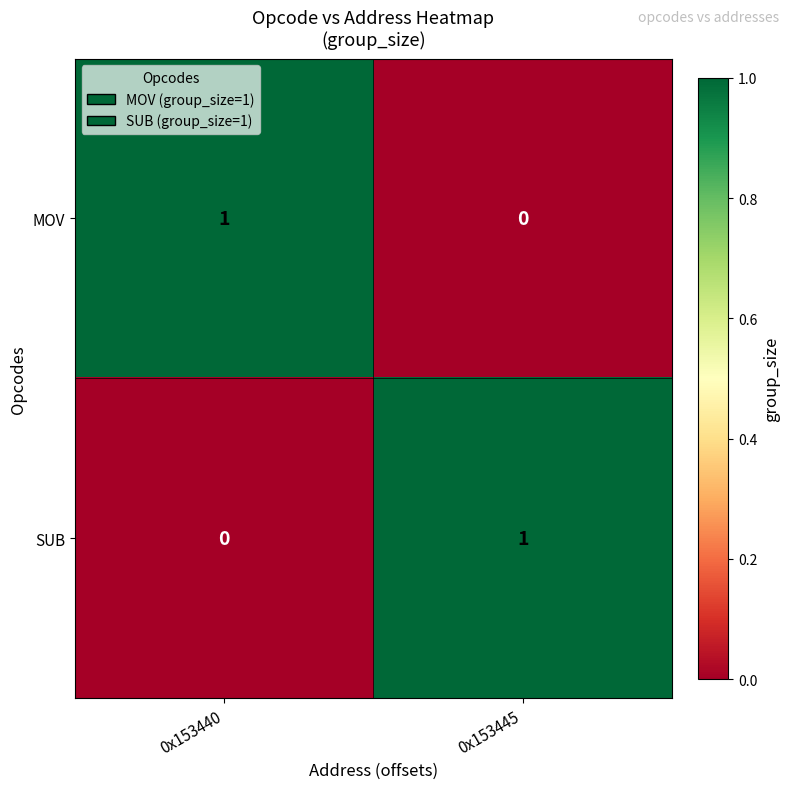

The value of SUB at 0x153445 is 1. True or false?

True